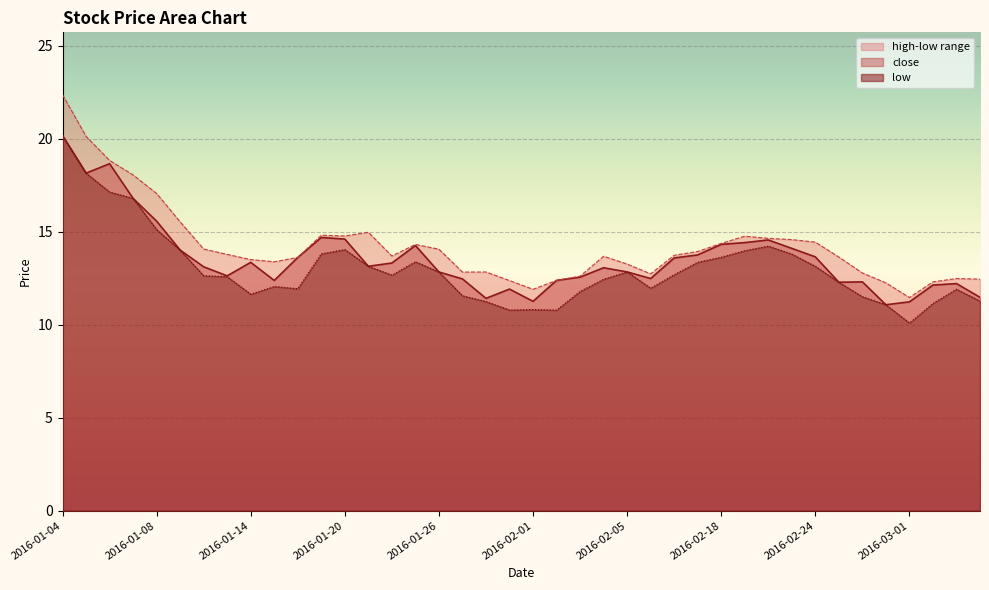

At how many categories does at least one series exceed 16?

5